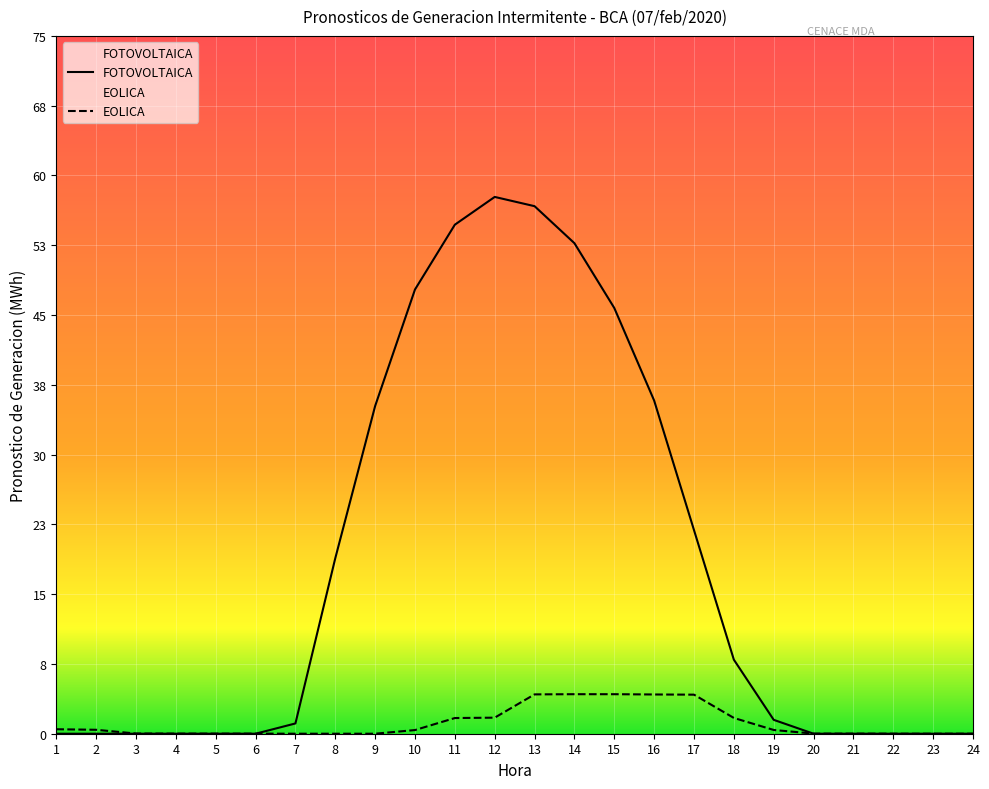

True or false: FOTOVOLTAICA and EOLICA intersect in this chart.

True